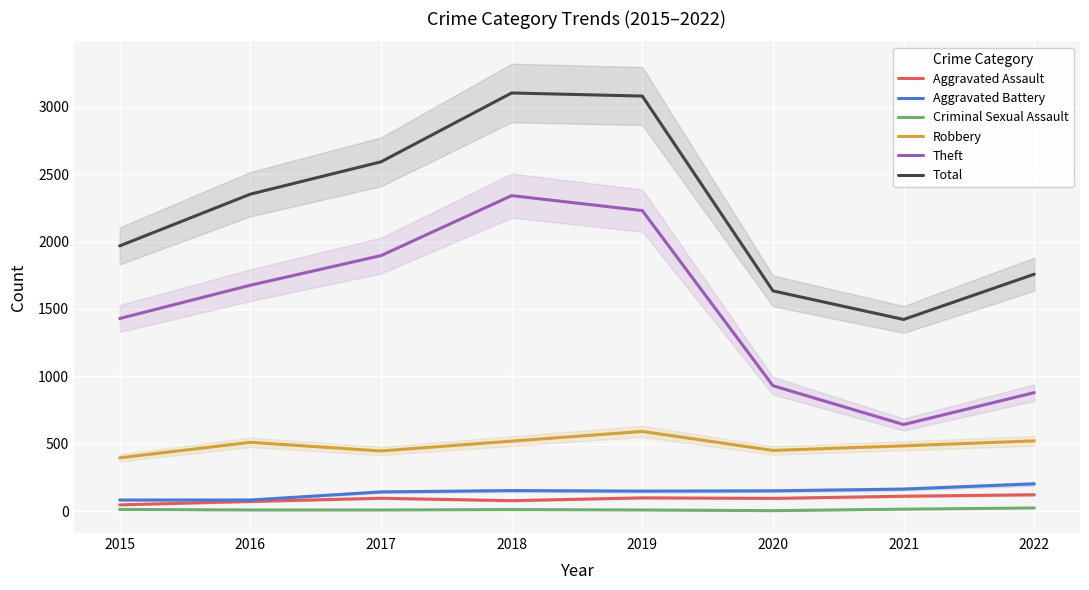

True or false: Robbery and Criminal Sexual Assault cross at least once.

False